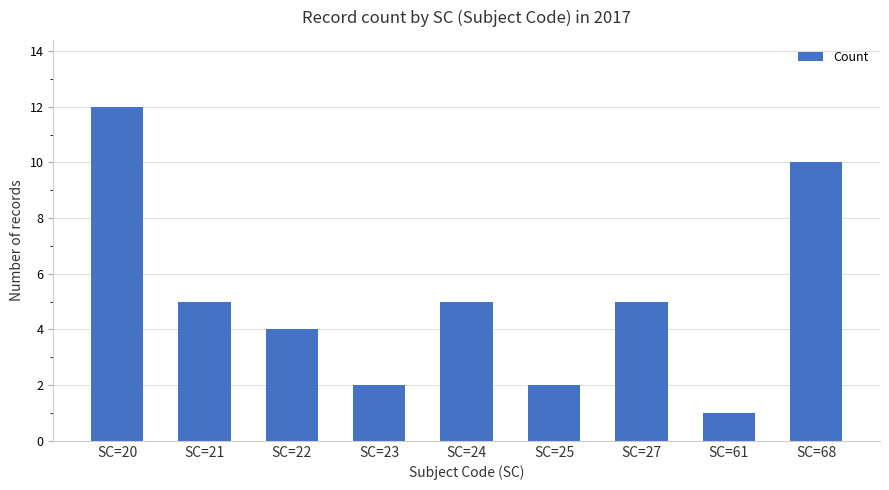

What is the maximum value shown in the chart?

12